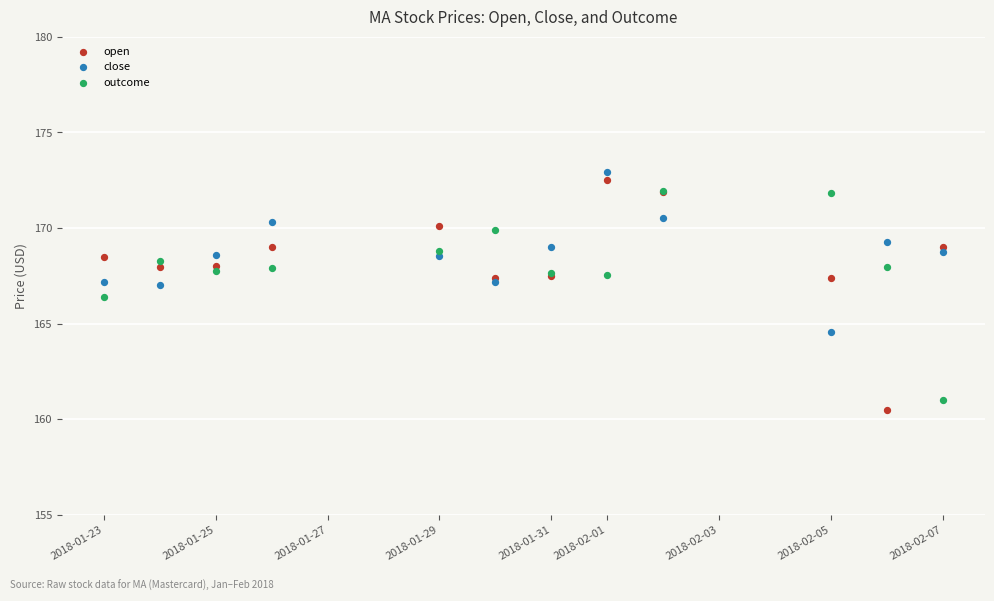

Which series has the largest Y range (max minus min)?

open